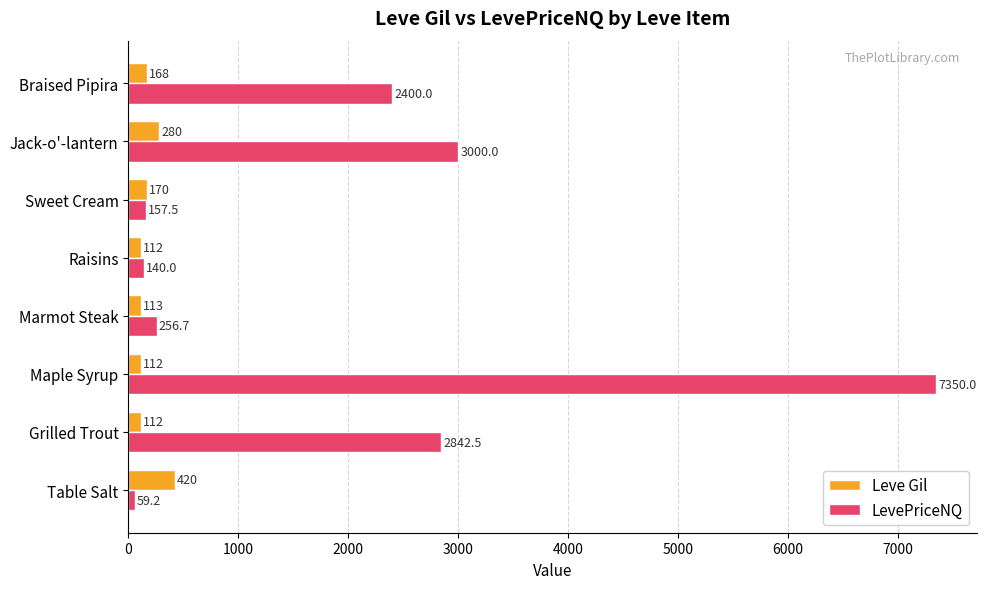

How many data points in Leve Gil are less than 168?

4